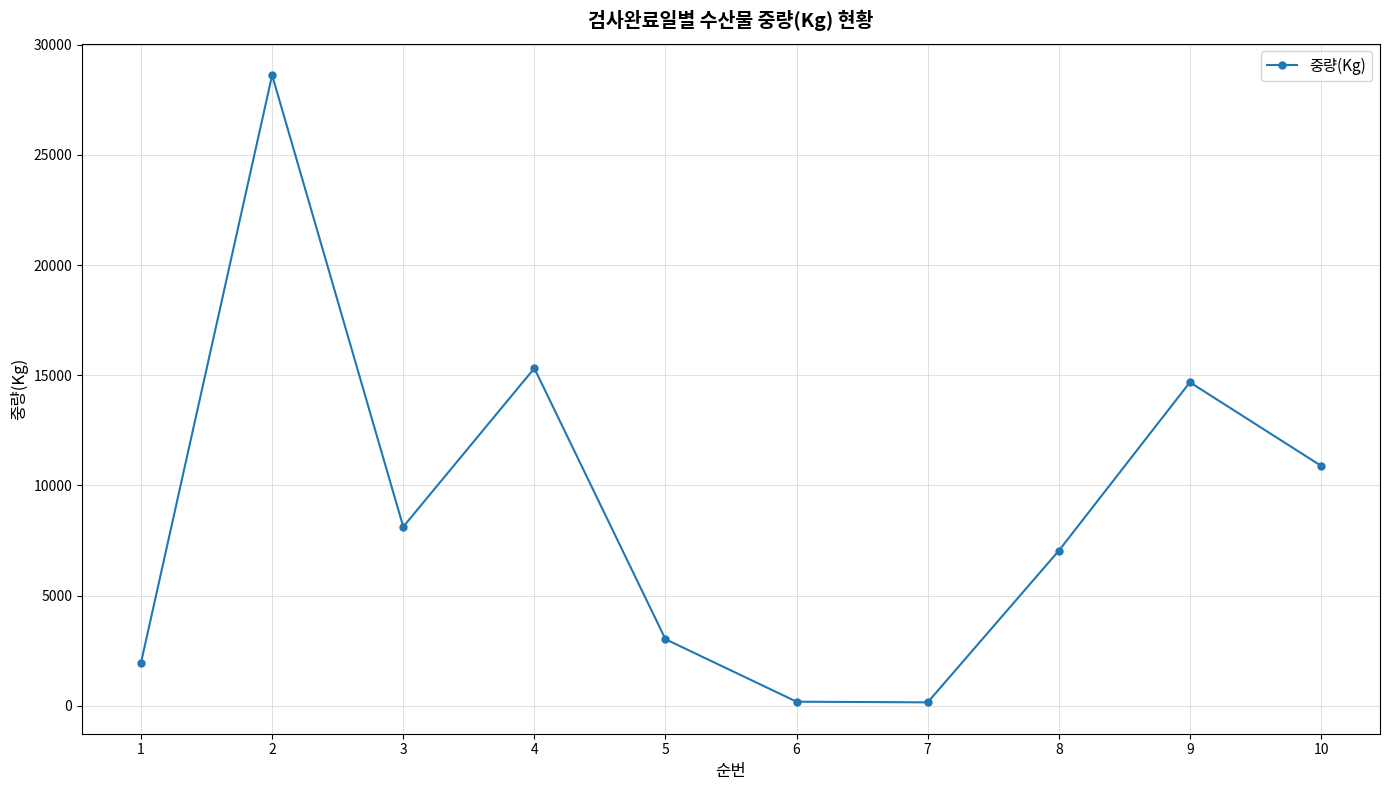

The chart shows a value of 5159 at 4. True or false?

False